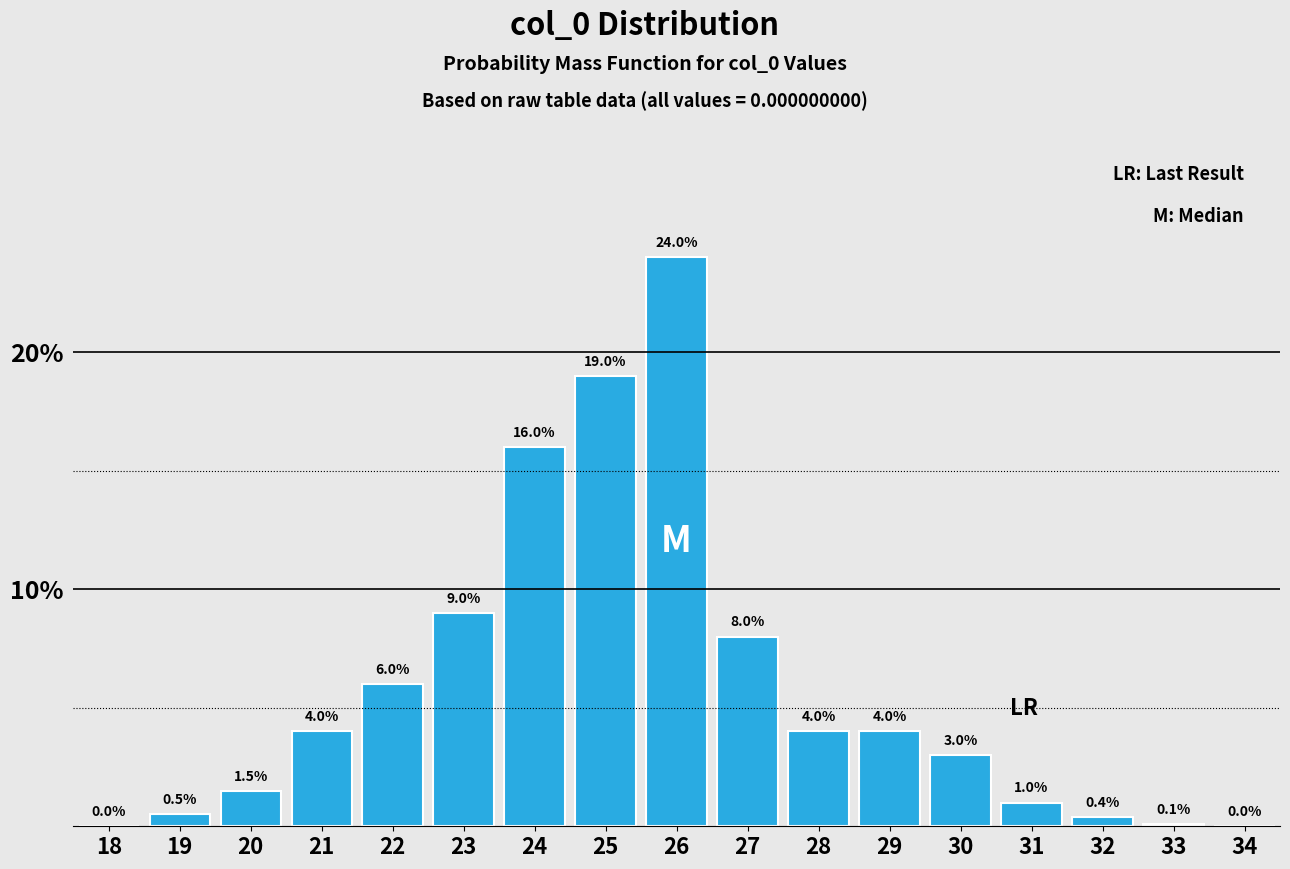

Reading left to right, extract all data points from this chart.

18=0.0	19=0.5	20=1.5	21=4.0	22=6.0	23=9.0	24=16.0	25=19.0	26=24.0	27=8.0	28=4.0	29=4.0	30=3.0	31=1.0	32=0.4	33=0.1	34=0.0